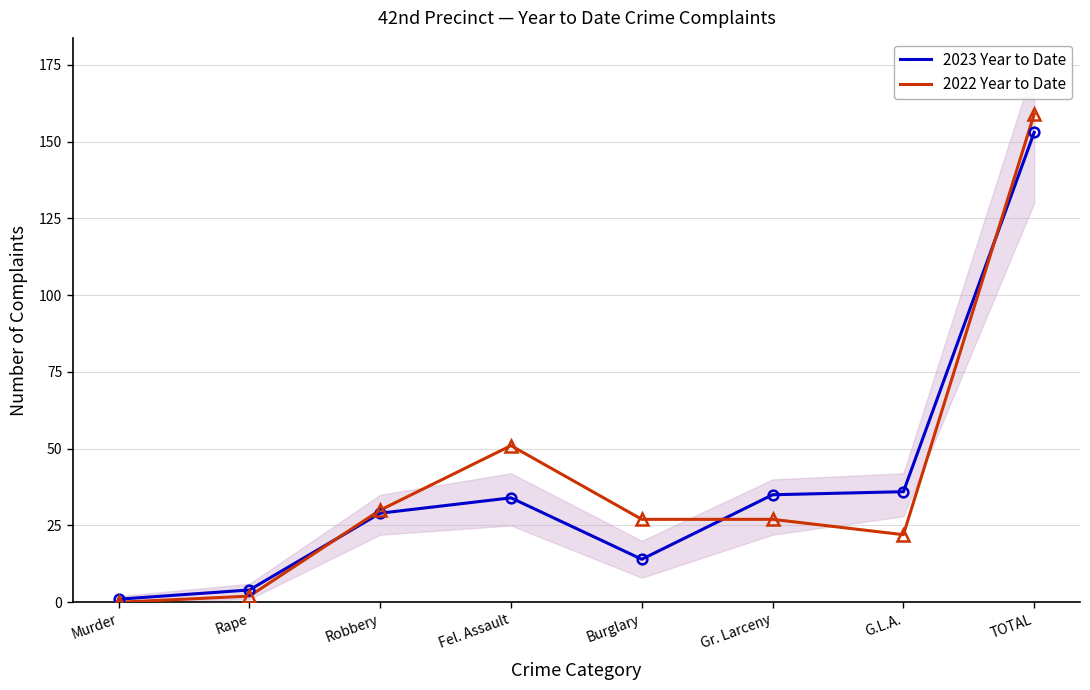

What is the label of the 2nd point from the right?

G.L.A.